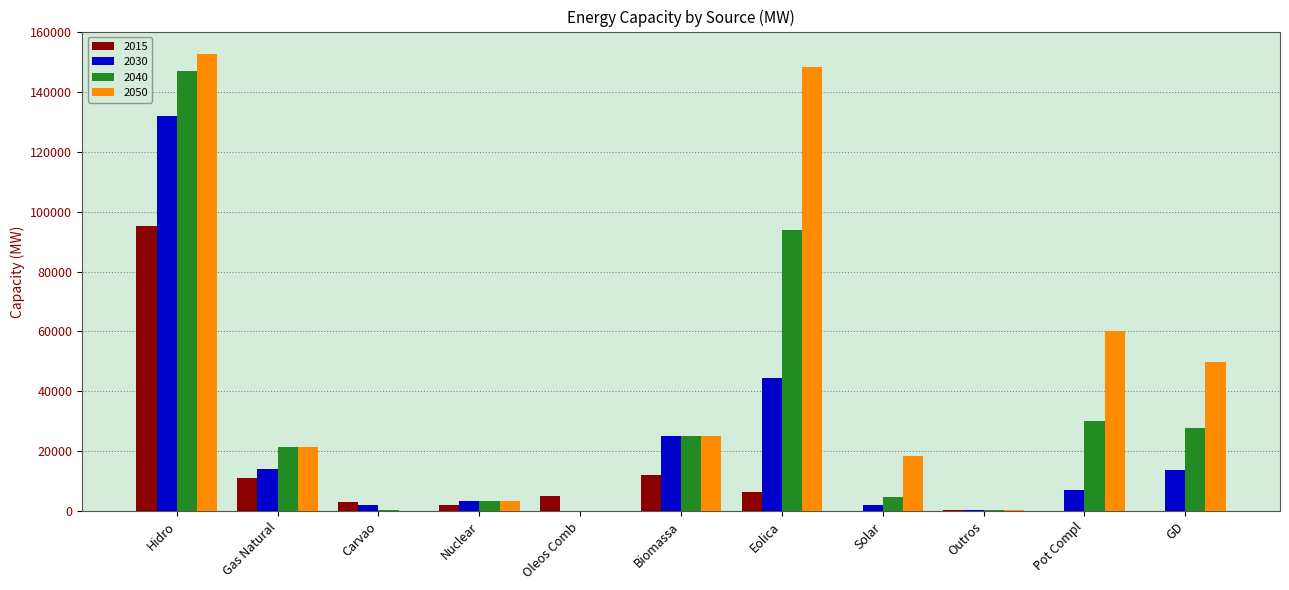

Which series has the largest total across all categories?

2050